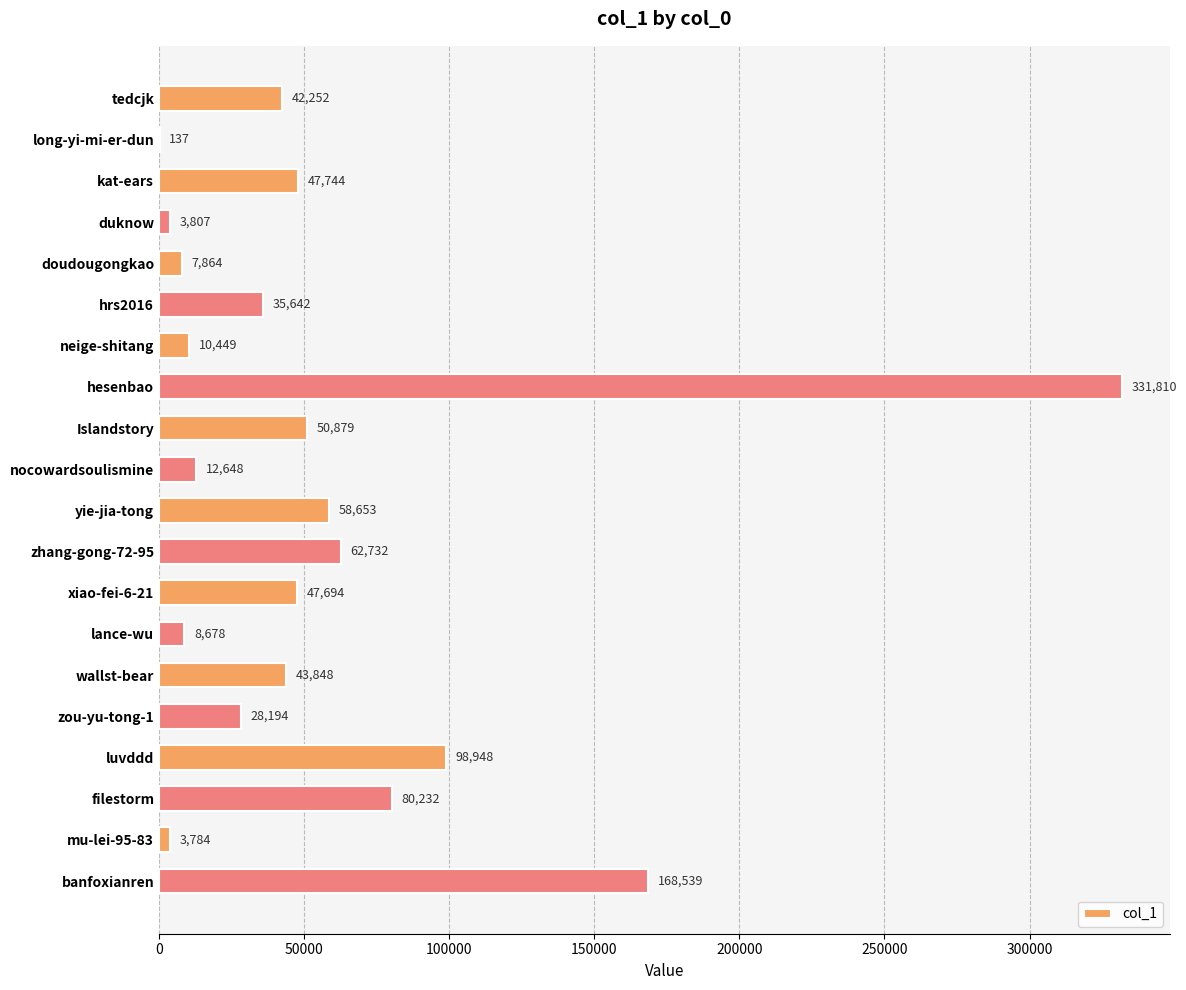

At which label is the value closest to 165973?

banfoxianren